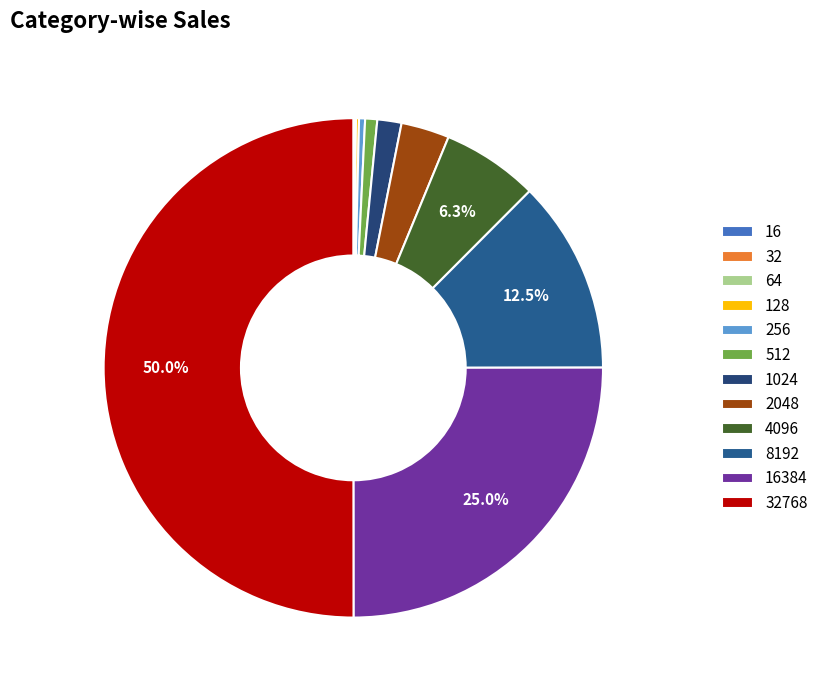

How much of the chart is everything except 1024?

98.4%